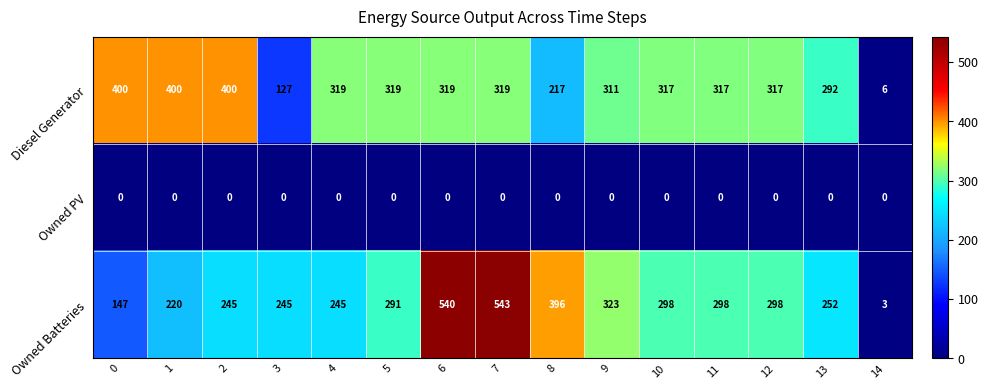

Which category has the lowest value in the Diesel Generator series?

14